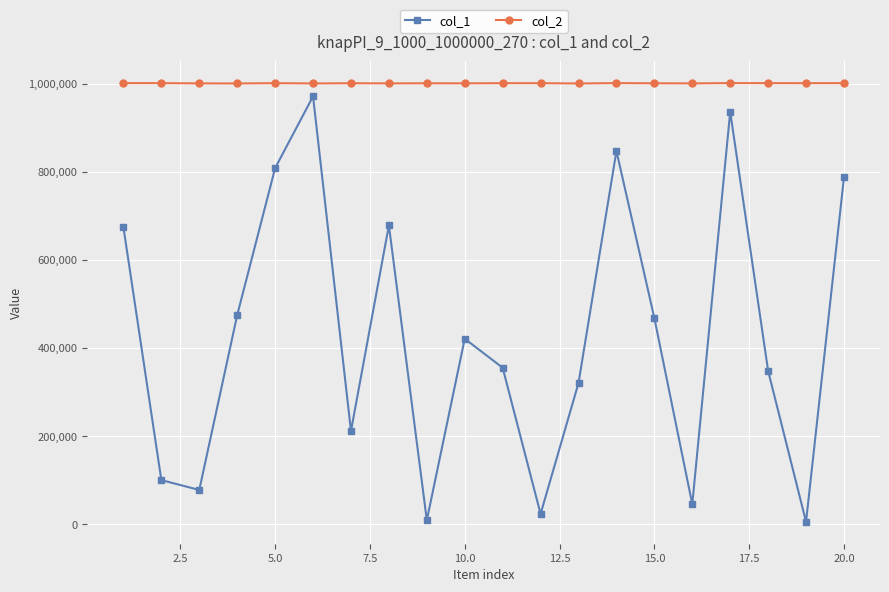

True or false: col_2 has more than 2 points higher than both neighbors.

True